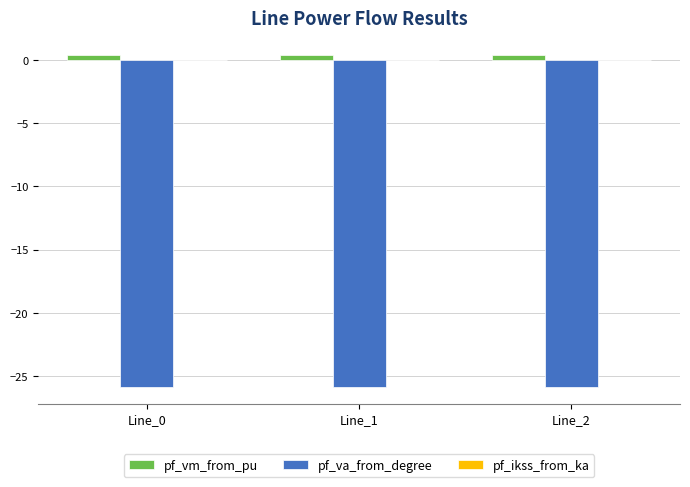

The pf_vm_from_pu series shows 0.4 at Line_1. True or false?

True